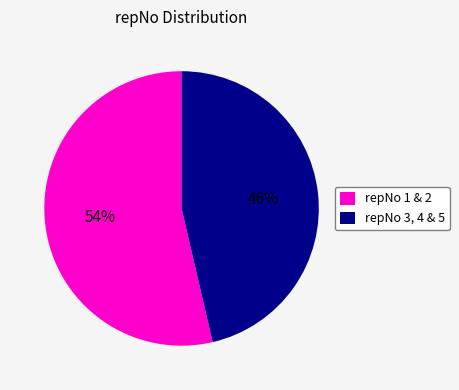

Is there a majority slice in this chart?

Yes